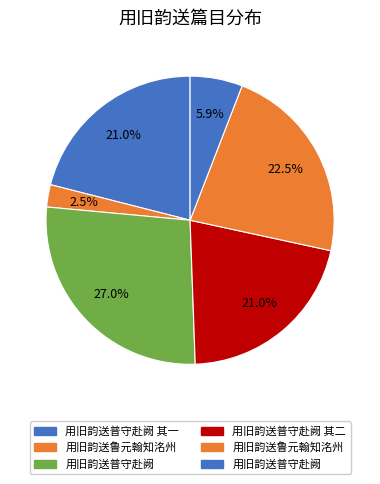

Count the number of slices in the pie.

6